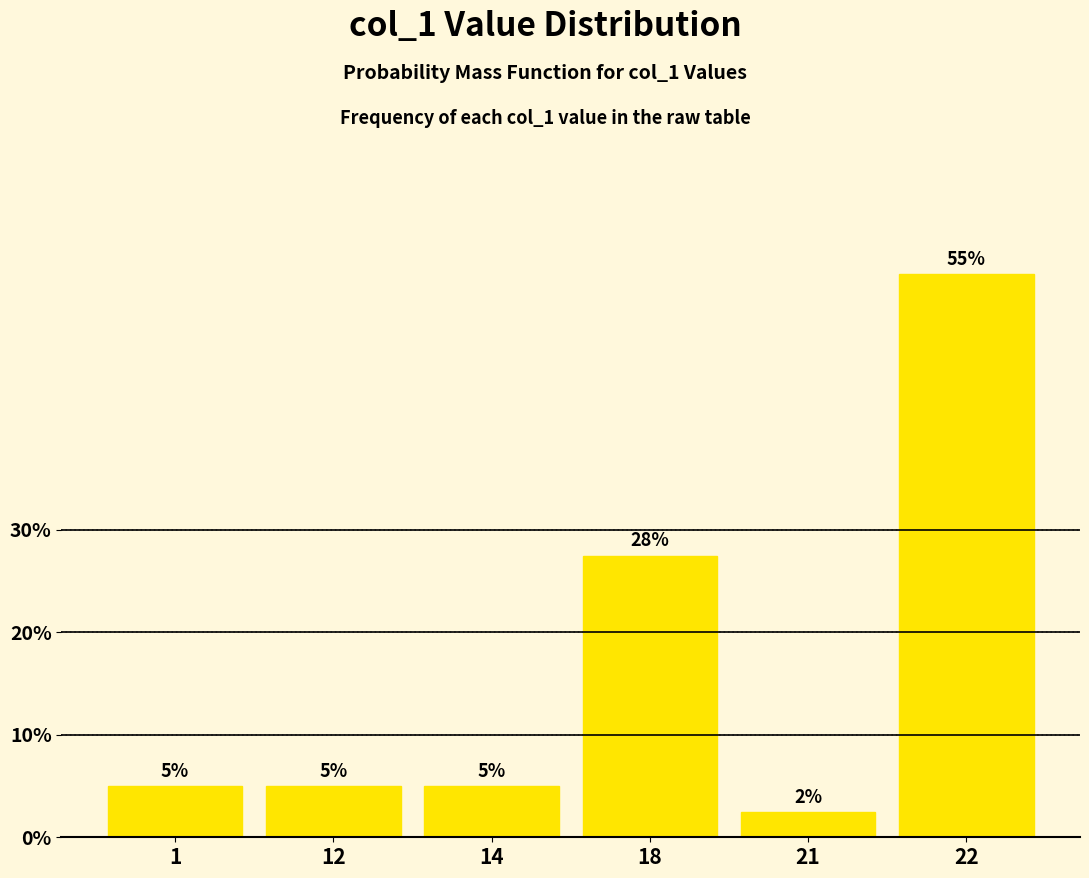

What is the value of the 1st bar from the left?

5.0